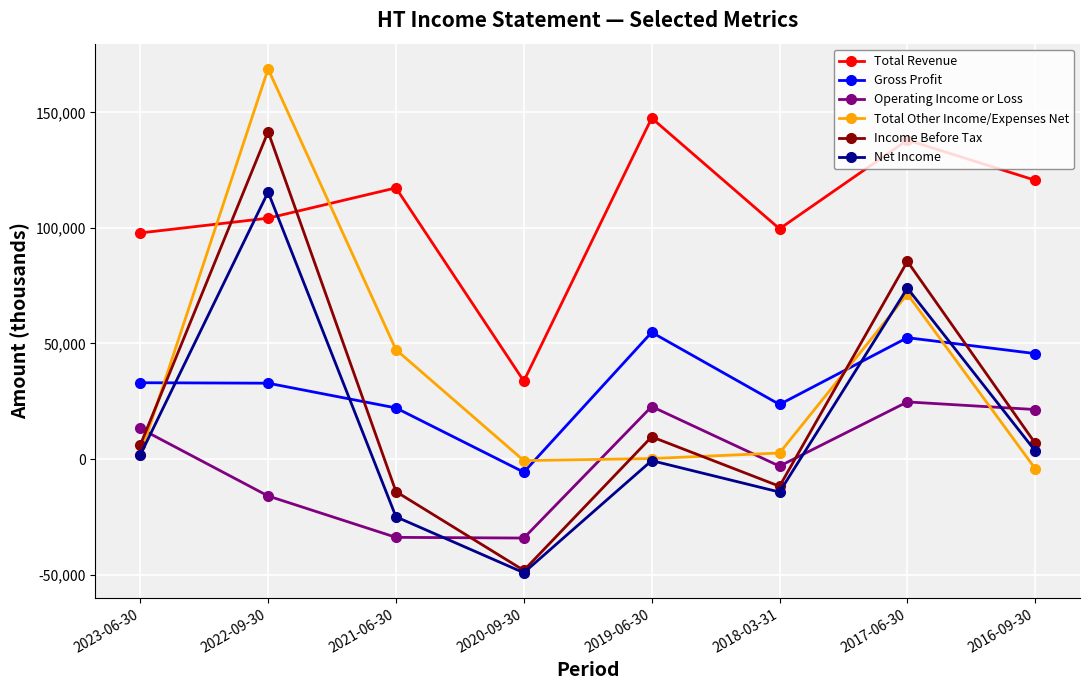

True or false: Total Other Income/Expenses Net has more than 0 interior local peaks.

True